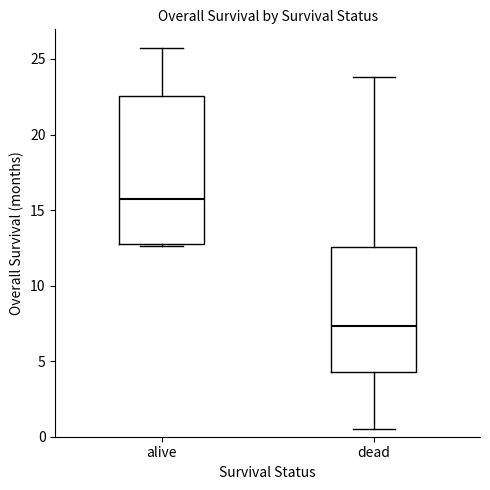

Where does the median line of the box for alive sit on the y-axis? The values are not printed on the chart, so give them approximately, as read against the axis.

15.5